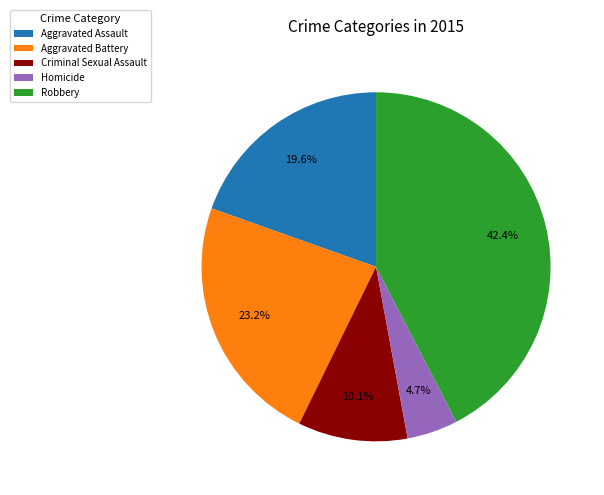

Between Aggravated Assault and Homicide, which is larger?

Aggravated Assault